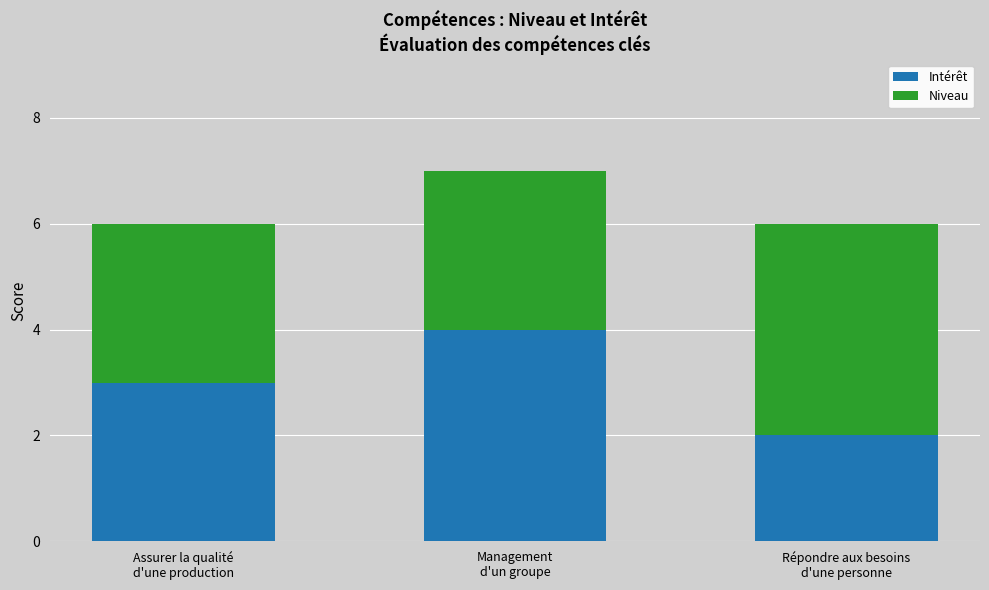

How many bars are there in total?

3